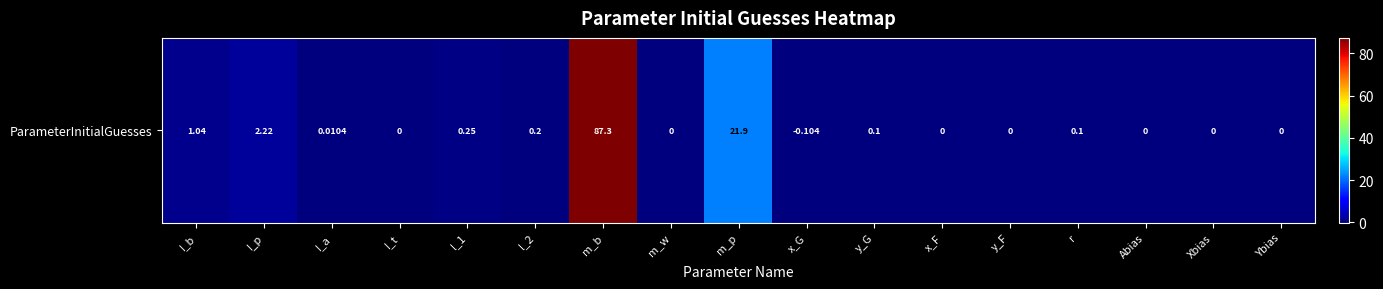

What is the difference between the second highest and minimum values?

22.1